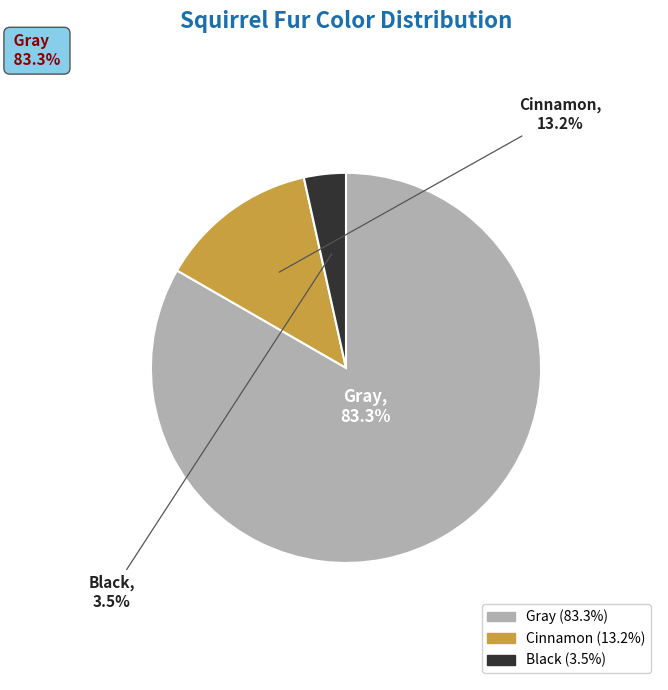

What is the majority slice?

Gray